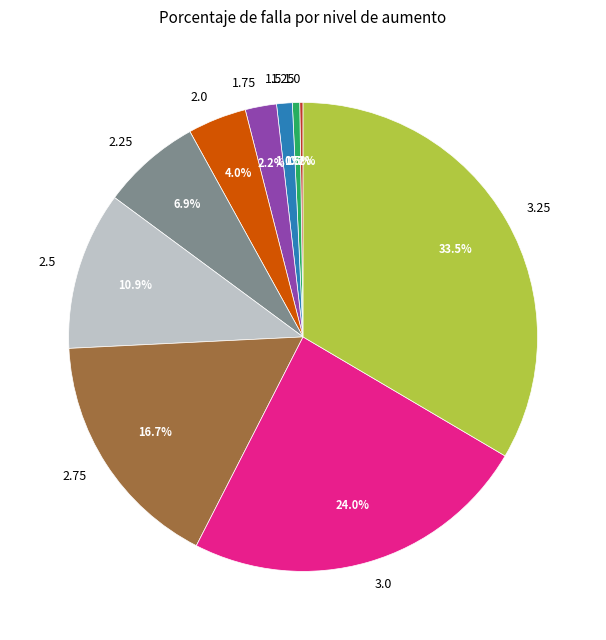

What percentage is the 2.0 slice, to the nearest percent?

4%